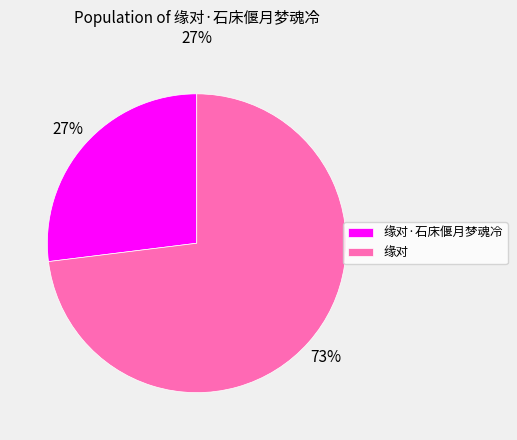

To the nearest percent, what portion does 缘对·石床偃月梦魂冷 represent?

27%